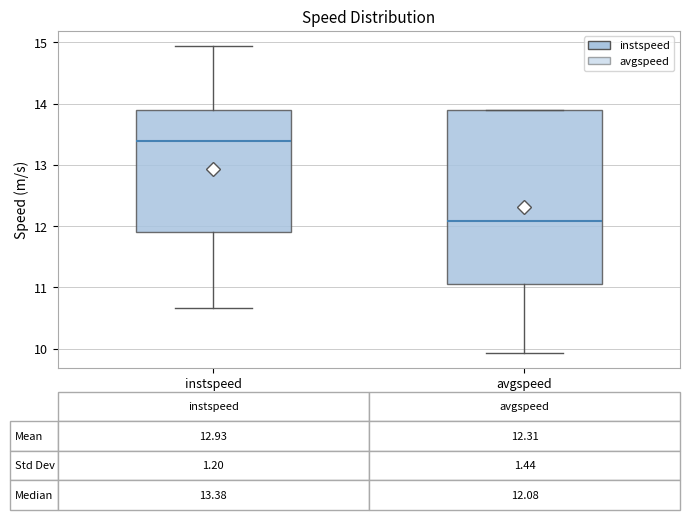

Which box is the tallest, from its lower edge to its upper edge?

avgspeed